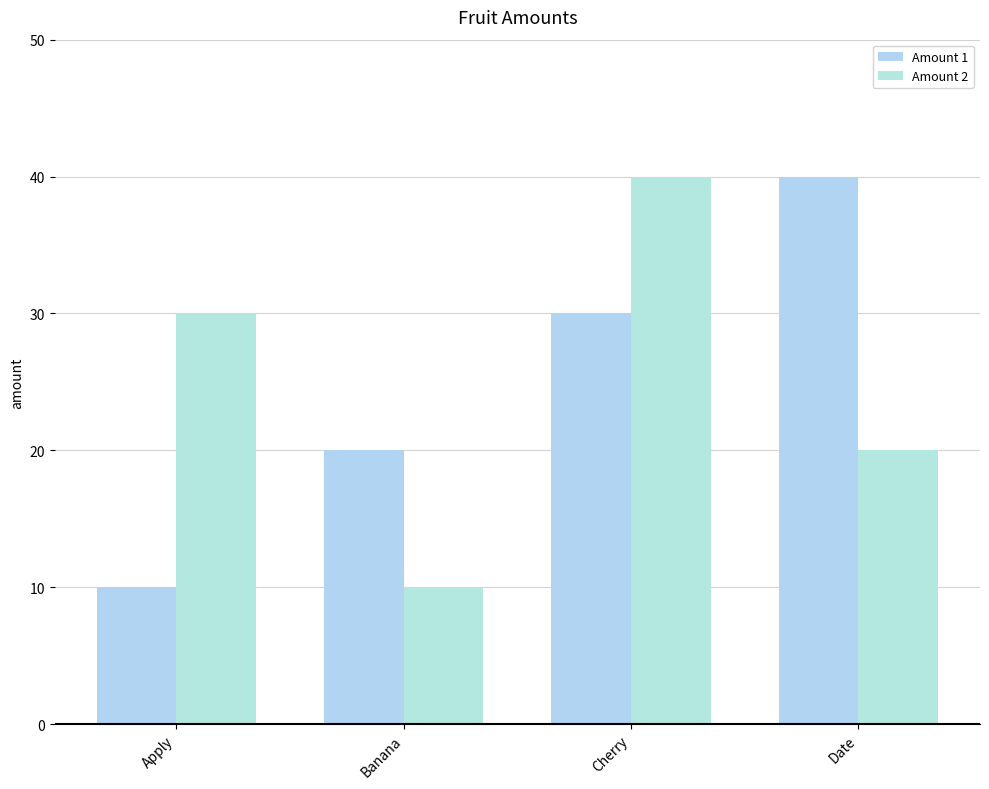

The value of Amount 2 at Apply is 30. True or false?

True